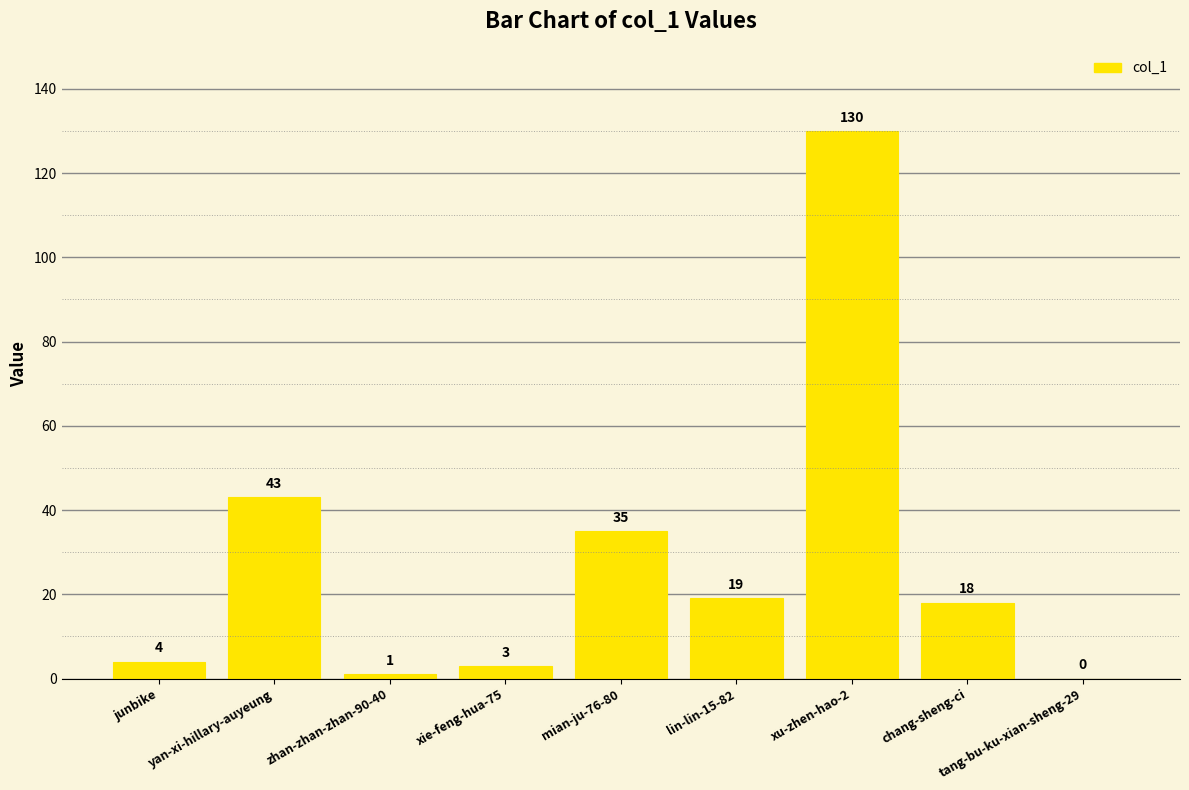

Where does the data first go above 18?

yan-xi-hillary-auyeung